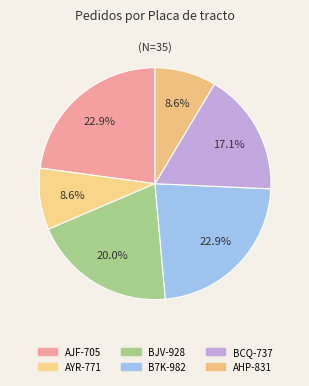

How much of the chart is everything except AHP-831?

91.4%